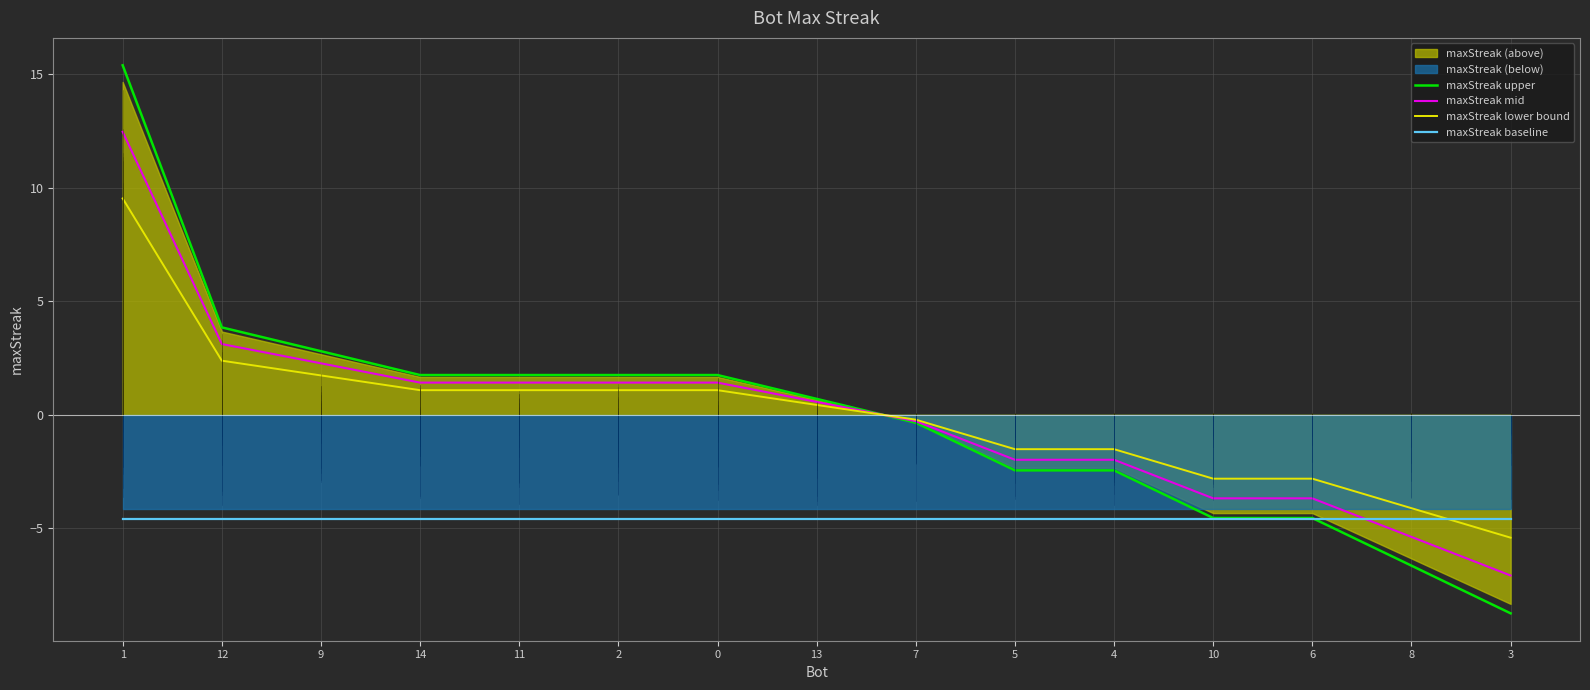

What is the lowest value of the maxStreak baseline series?

-4.6